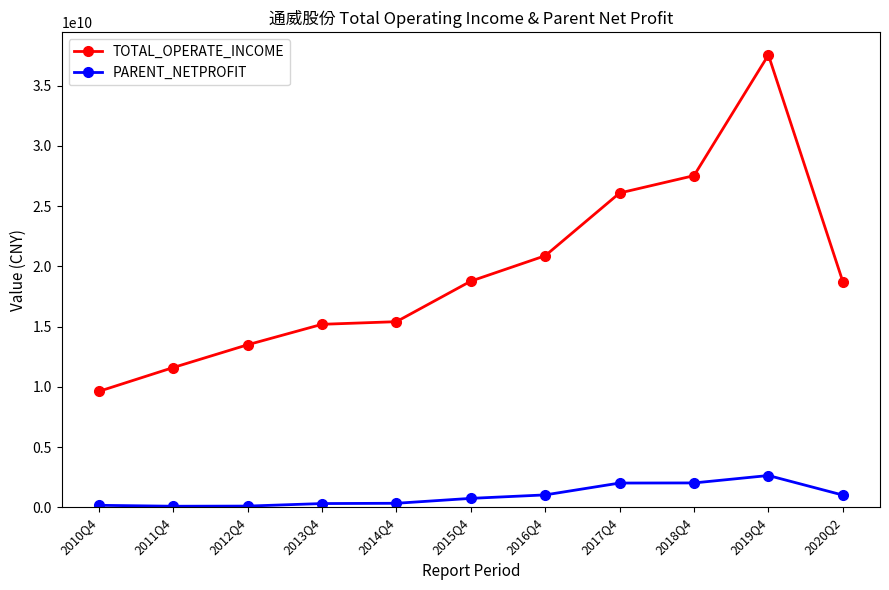

In PARENT_NETPROFIT, how many points are lower than both neighbors (excluding endpoints)?

1